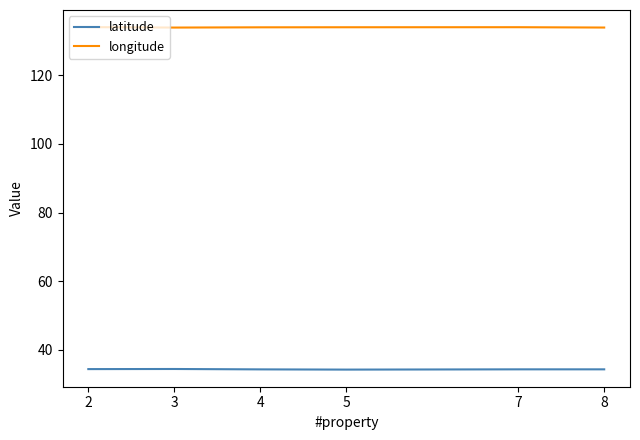

Is it true that longitude equals 234.9 at 3?

False